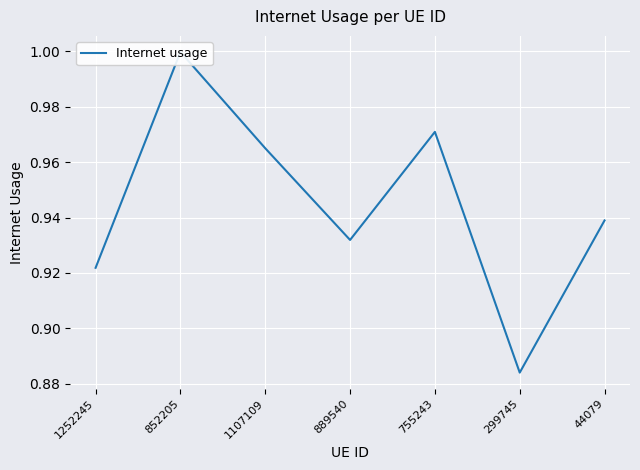

Between 1252245 and 1107109, which is larger?

1107109